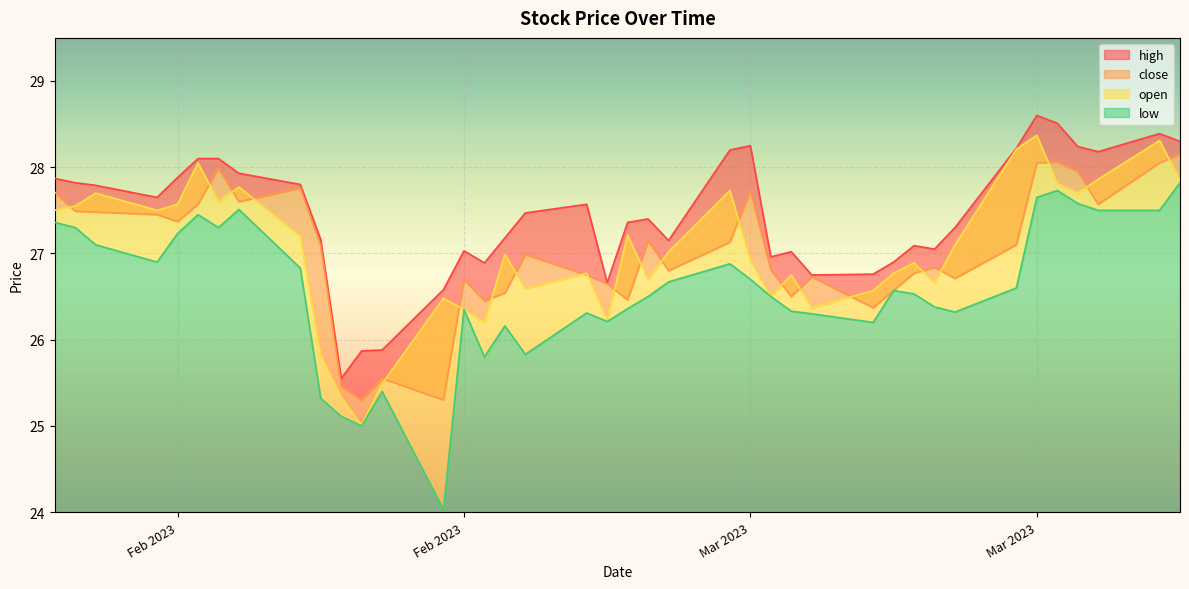

What is the difference between the highest and lowest values at 2023-02-10?

0.7